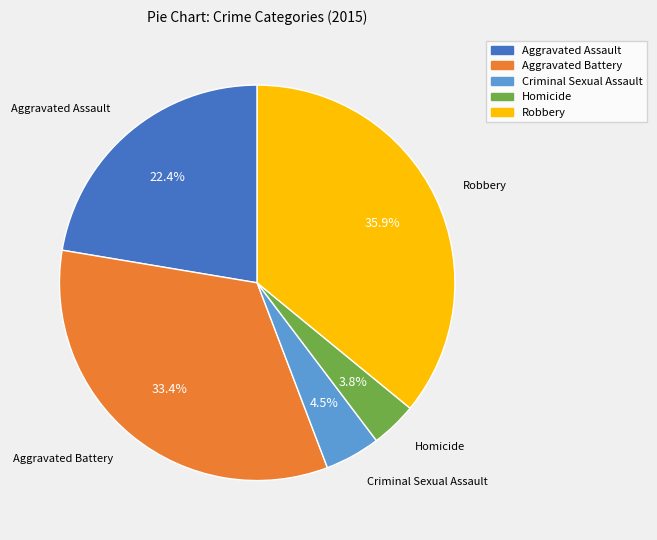

Count the number of slices in the pie.

5